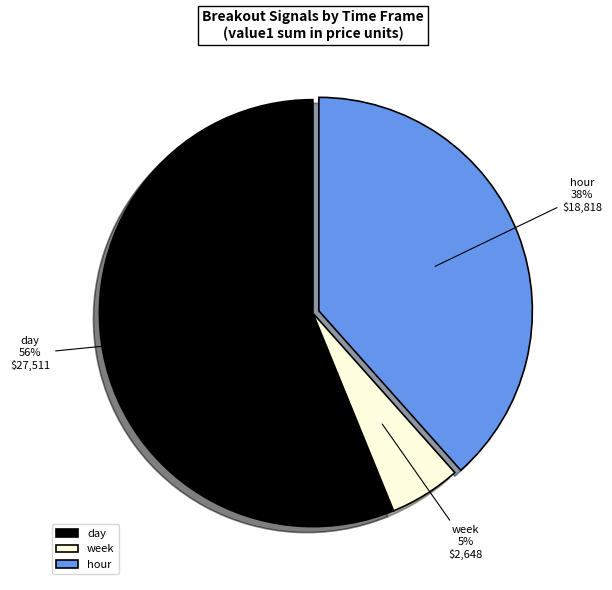

Is the sum of day and hour greater than half?

Yes